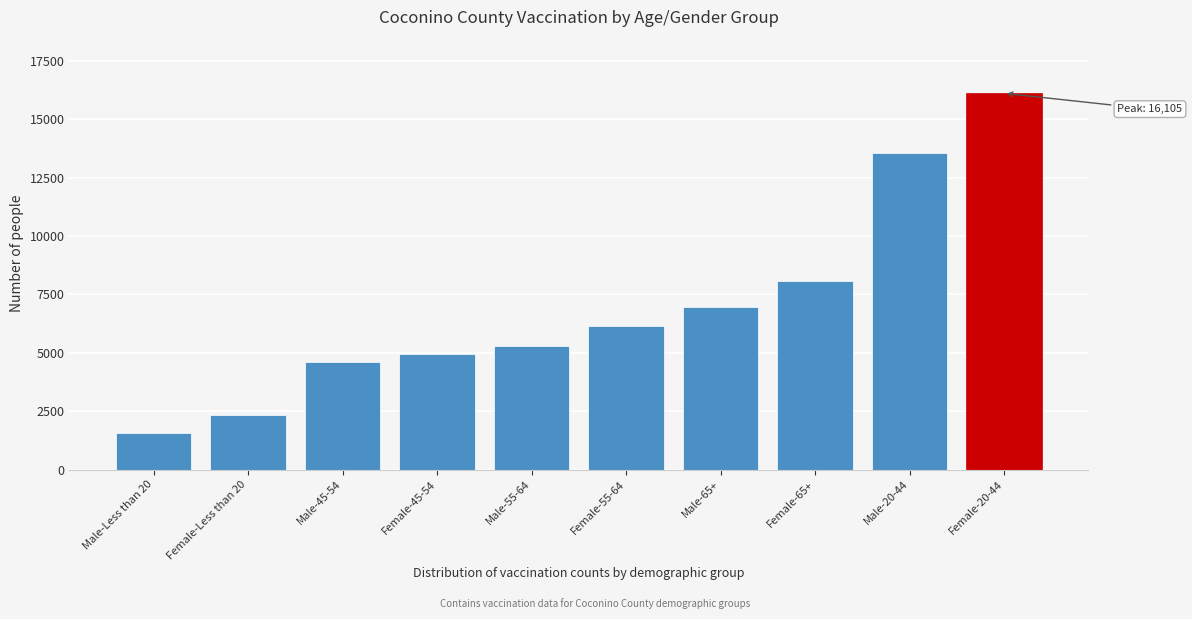

Reading right to left, transcribe all the data shown in this chart.

16105	13552	8051	6968	6128	5289	4946	4615	2320	1548